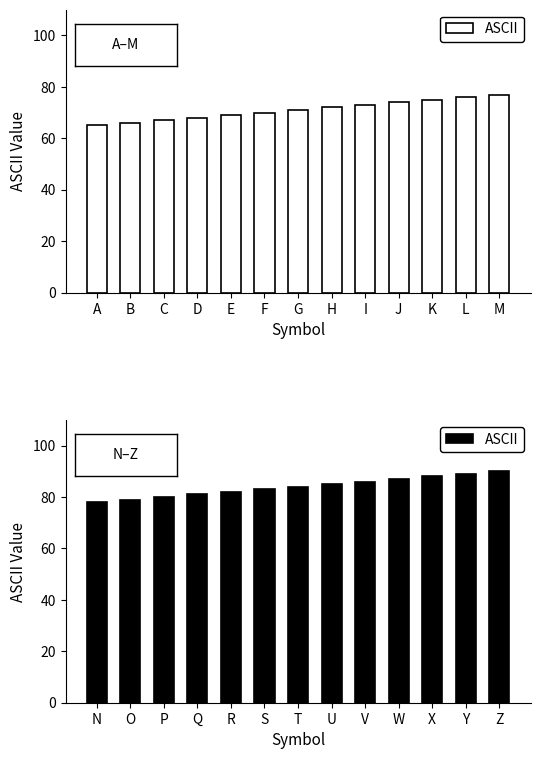

Does the chart contain any negative values?

No